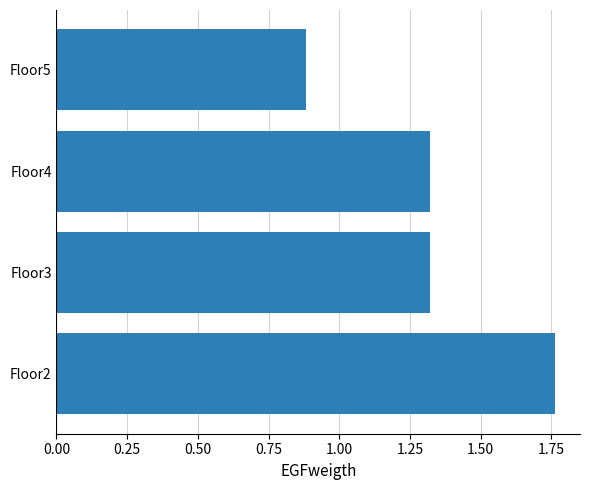

What is the smallest value displayed?

0.9